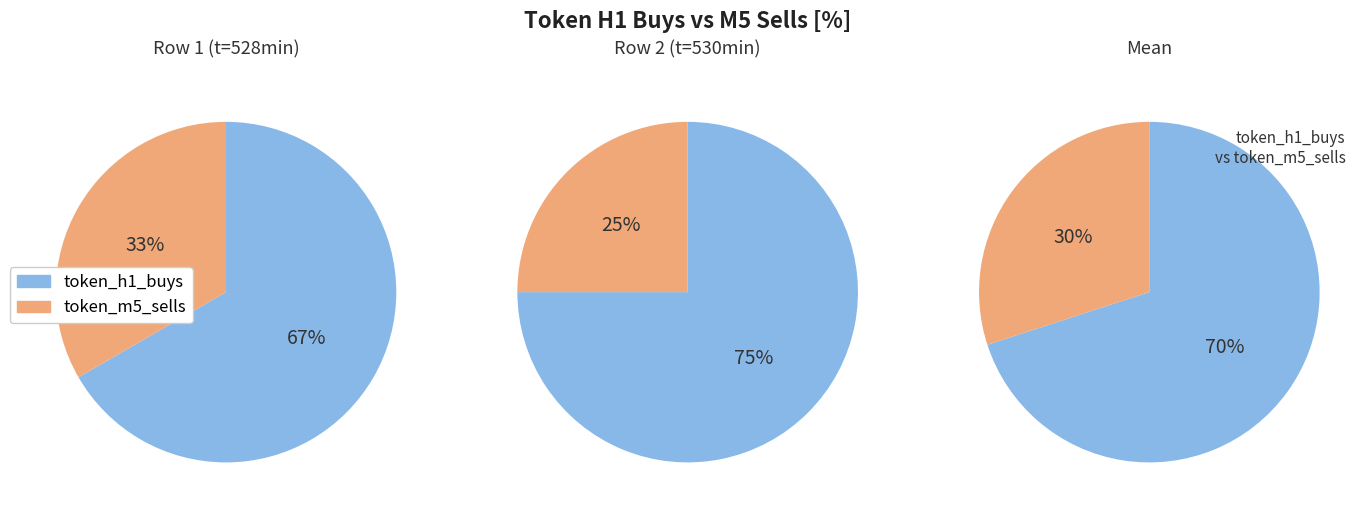

Which series has the largest range (max minus min)?

token_h1_buys